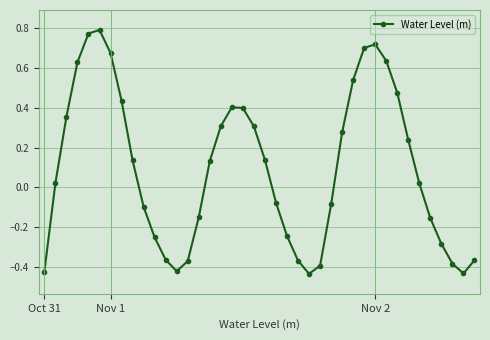

What is the difference between the second highest and second lowest values?

1.2